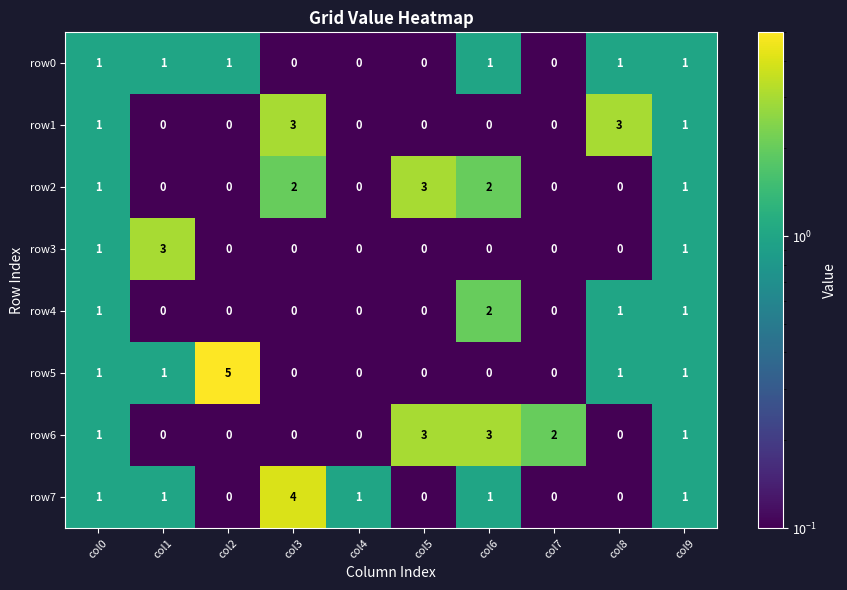

Is it true that row2 equals 0 at col1?

True